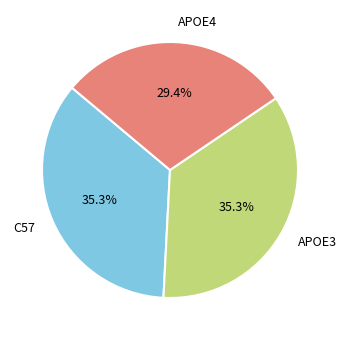

Count the number of slices in the pie.

3